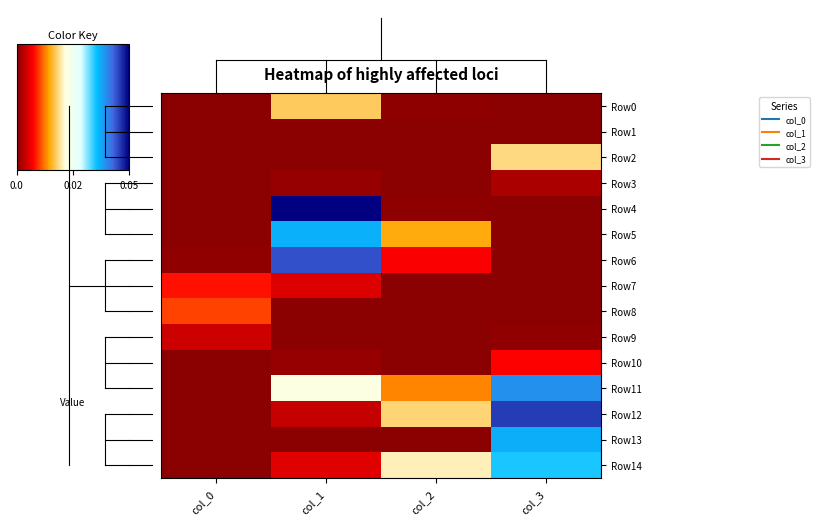

Between col_0 and col_2, which series saw the biggest shift?

Row14